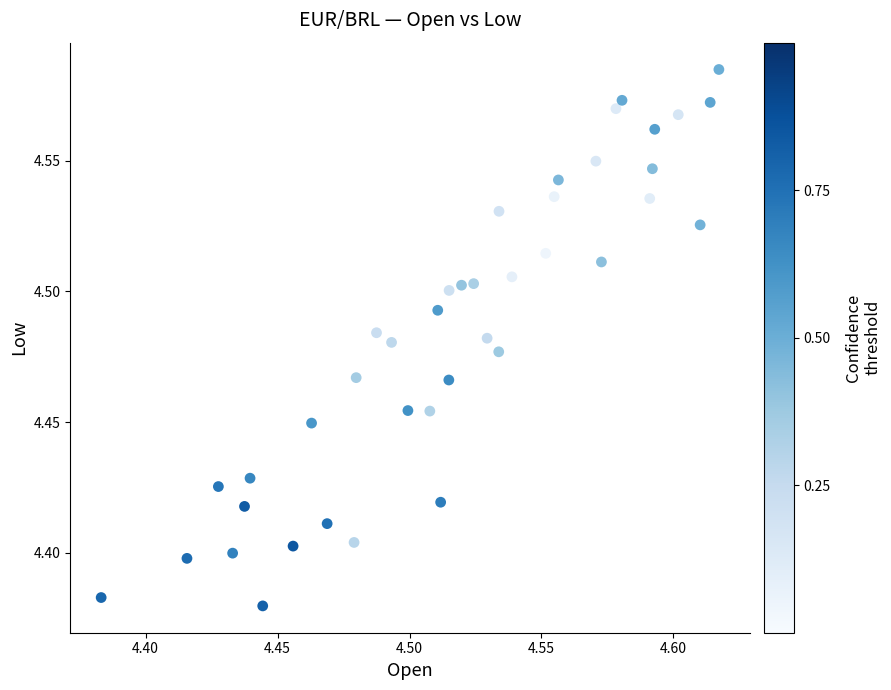

How many data points are displayed?

40